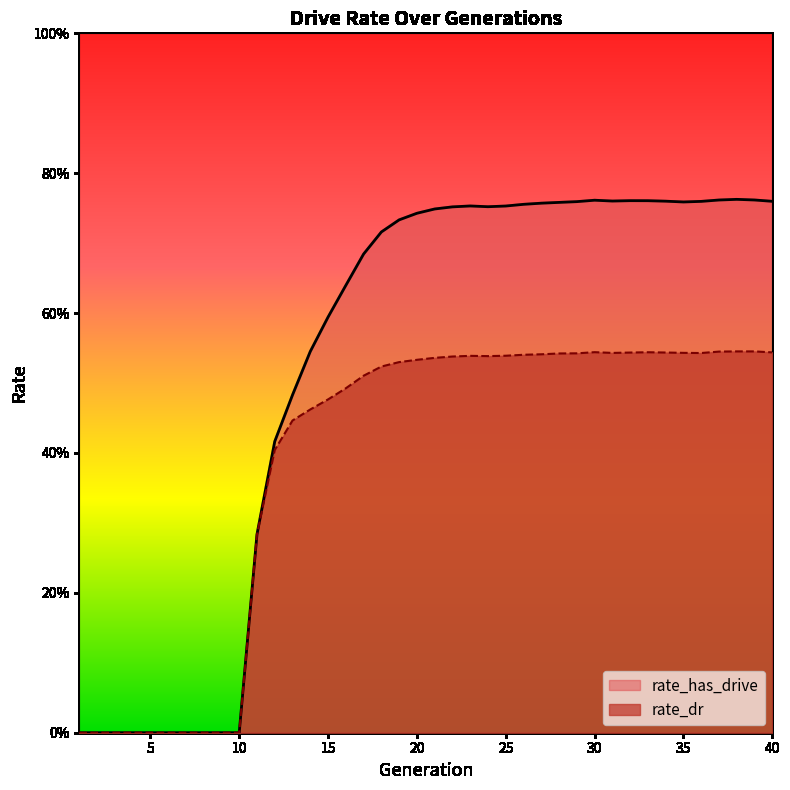

Reading right to left, what are all the values shown in this chart?

rate_dr: 0.5	0.5	0.5	0.5	0.5	0.5	0.5	0.5	0.5	0.5	0.5	0.5	0.5	0.5	0.5	0.5	0.5	0.5	0.5	0.5	0.5	0.5	0.5	0.5	0.5	0.5	0.5	0.4	0.4	0.3	0.0	0.0	0.0	0.0	0.0	0.0	0.0	0.0	0.0	0.0
rate_has_drive: 0.8	0.8	0.8	0.8	0.8	0.8	0.8	0.8	0.8	0.8	0.8	0.8	0.8	0.8	0.8	0.8	0.8	0.8	0.8	0.7	0.7	0.7	0.7	0.7	0.6	0.6	0.5	0.5	0.4	0.3	0.0	0.0	0.0	0.0	0.0	0.0	0.0	0.0	0.0	0.0